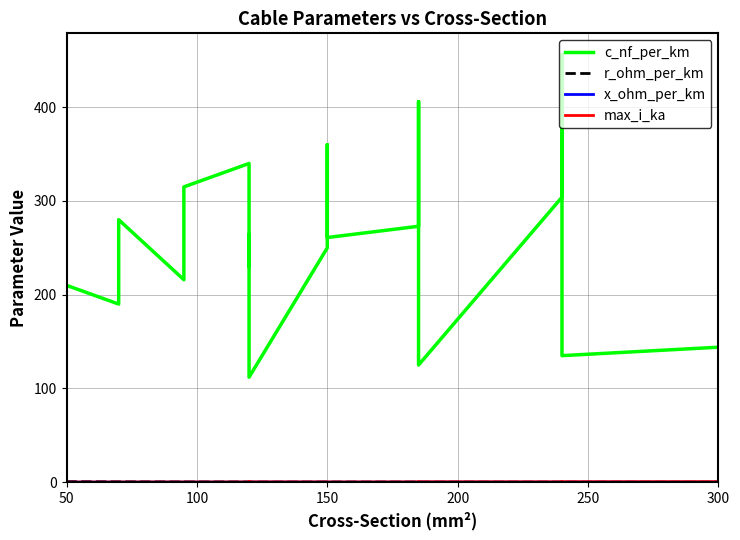

In max_i_ka, how many points are lower than both neighbors (excluding endpoints)?

6